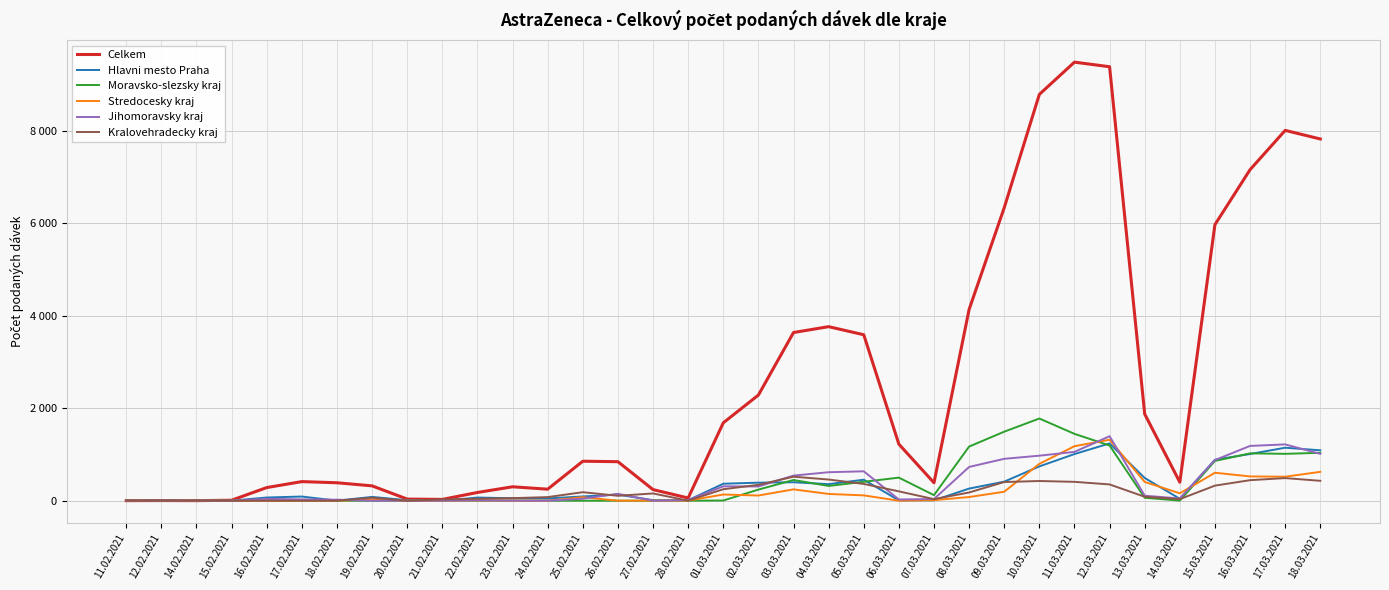

What is the greatest value displayed?

9487